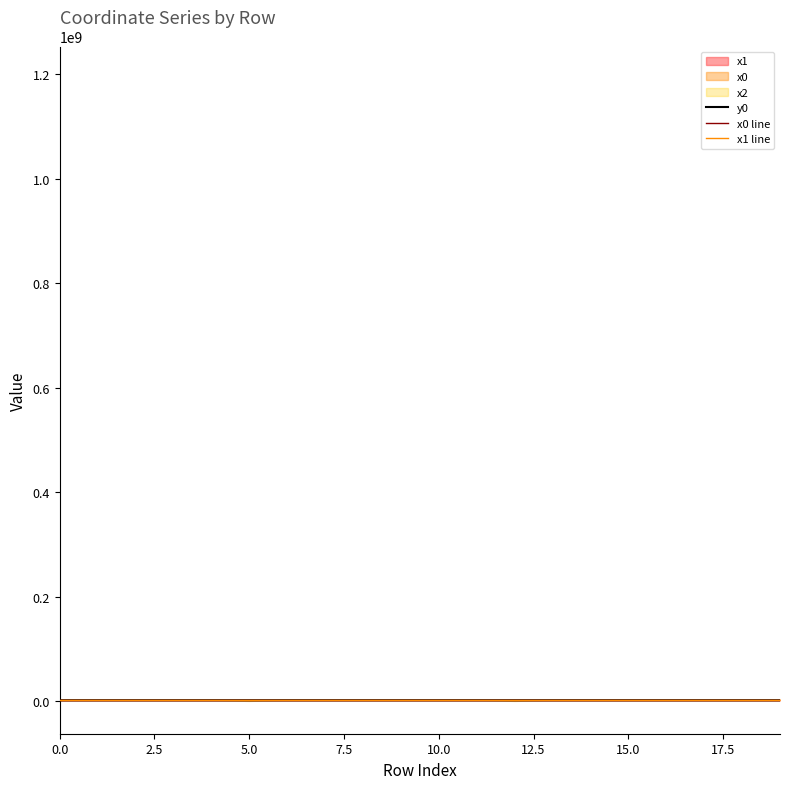

How many lines are shown in the chart?

3